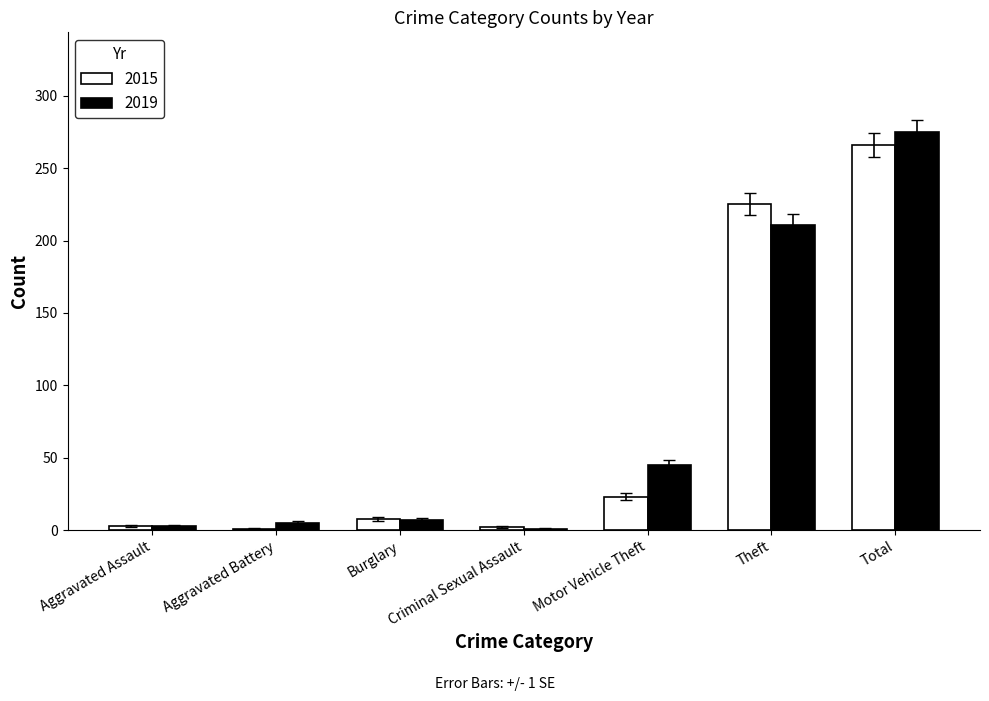

What is the highest value of the 2019 series?

275